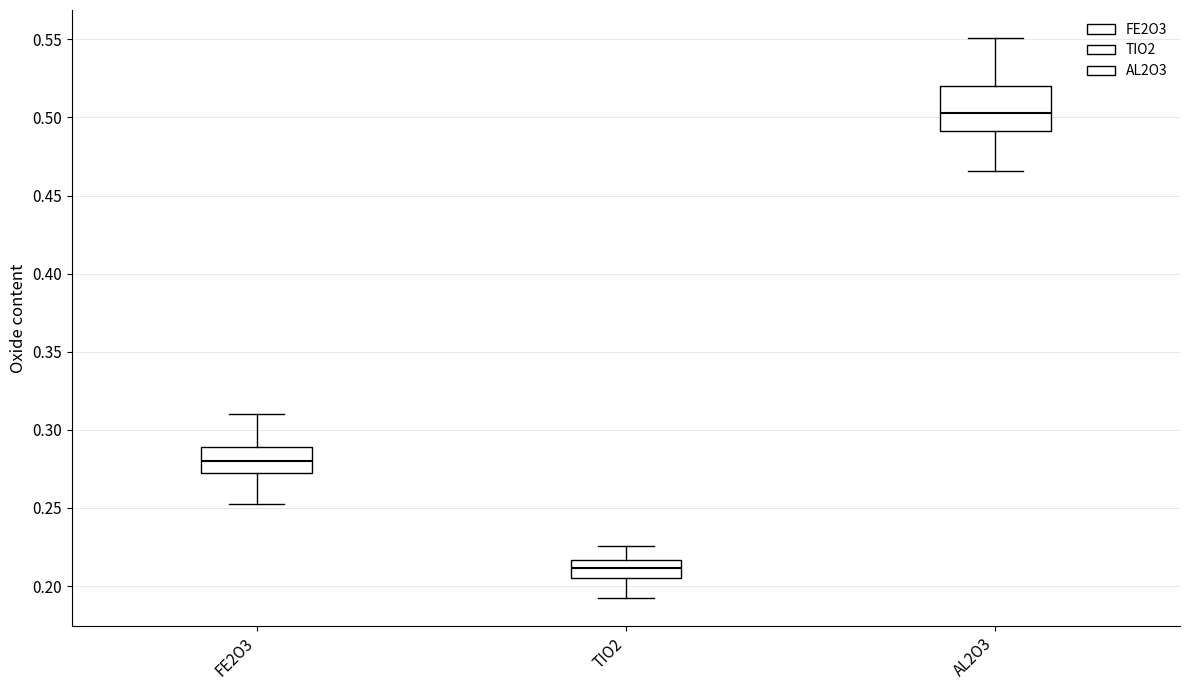

Which box is the tallest, from its lower edge to its upper edge?

AL2O3